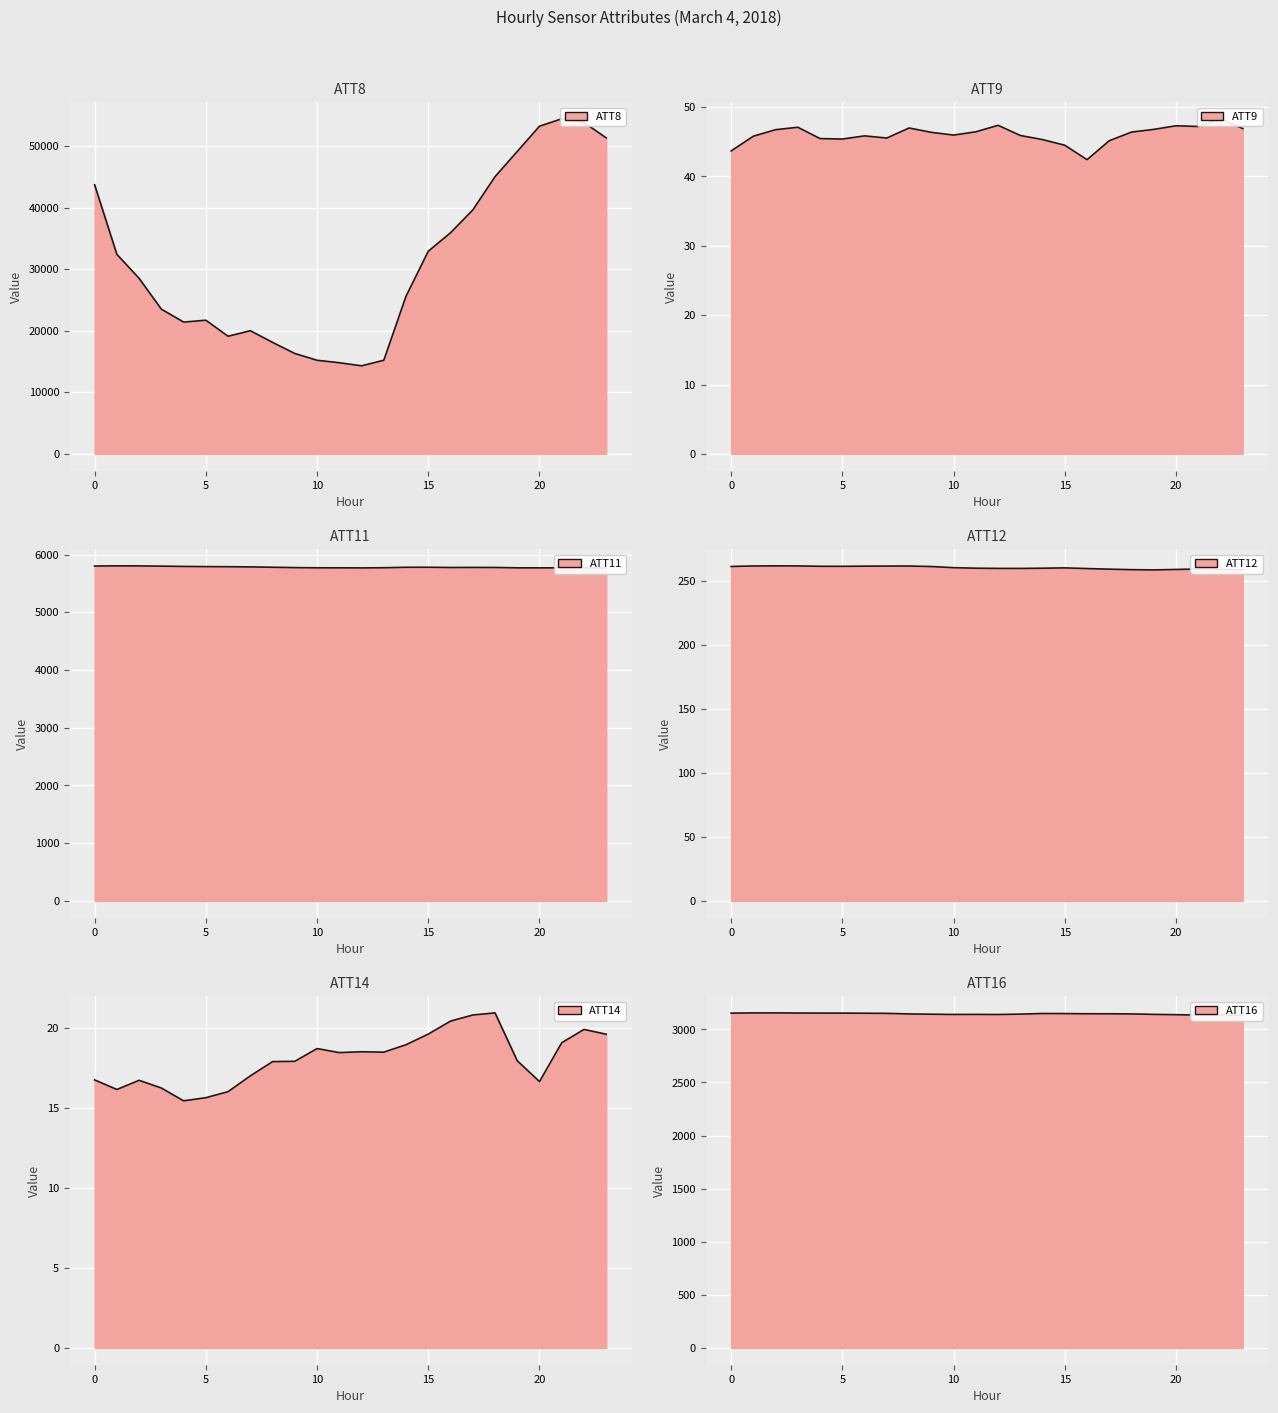

How many interior local peaks does the ATT11 series have?

4